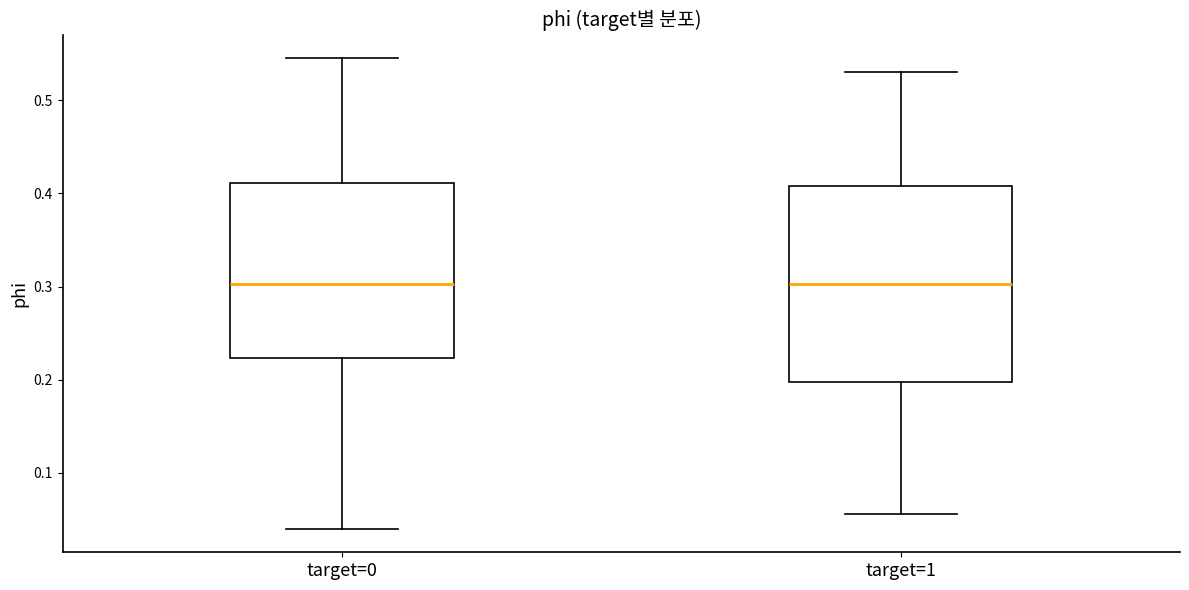

Where is the upper edge of the box for target=1 on the y-axis? The values are not printed on the chart, so give them approximately, as read against the axis.

0.41